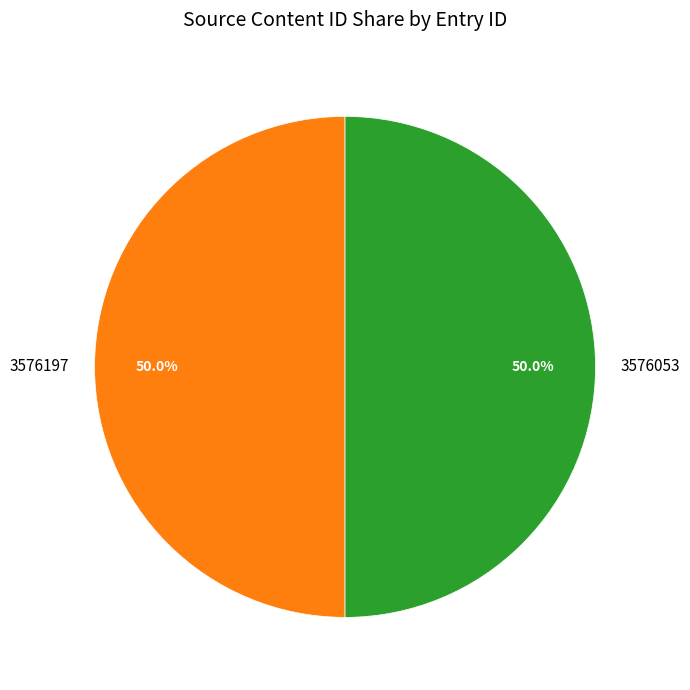

What is the ratio of the value at 3576053 to the value at 3576197?

1.0